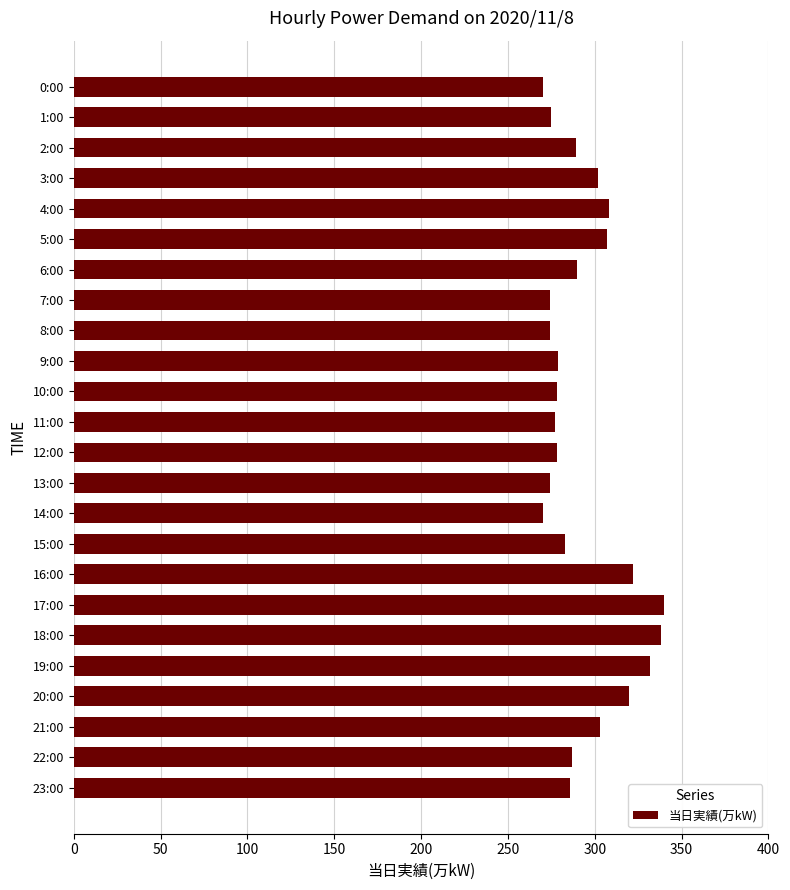

What is the maximum value shown in the chart?

340